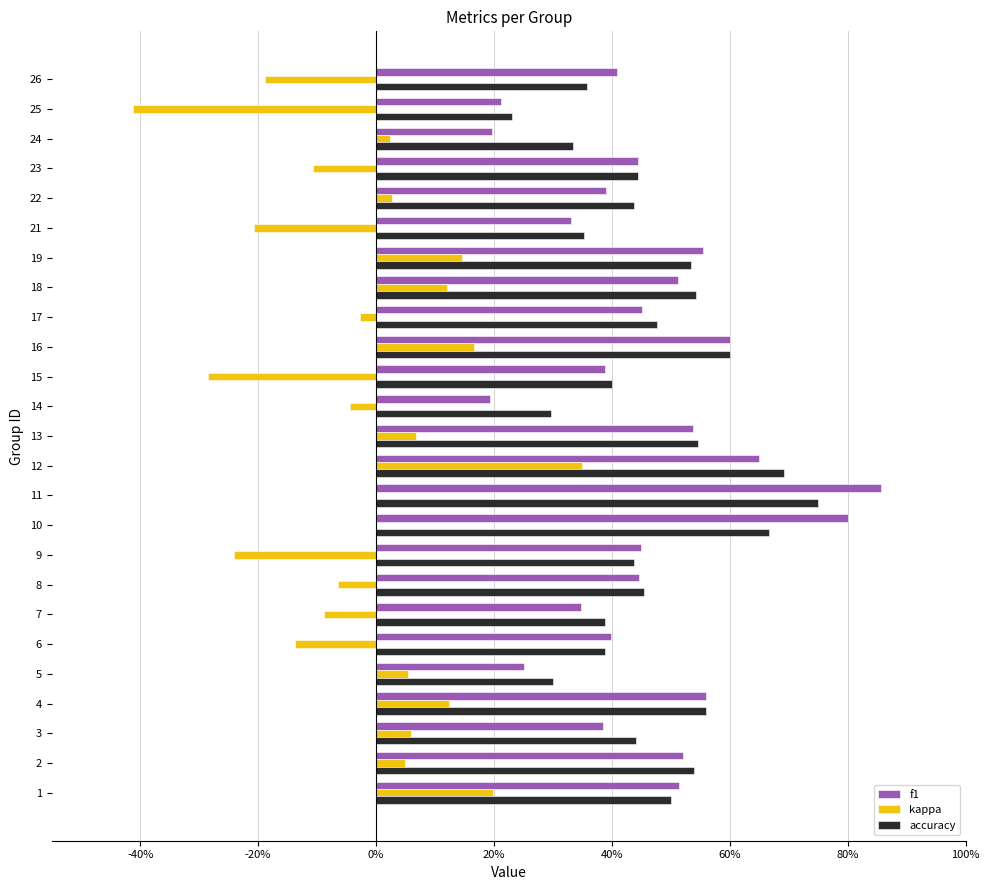

What are all the series names shown in the legend?

f1, kappa, accuracy